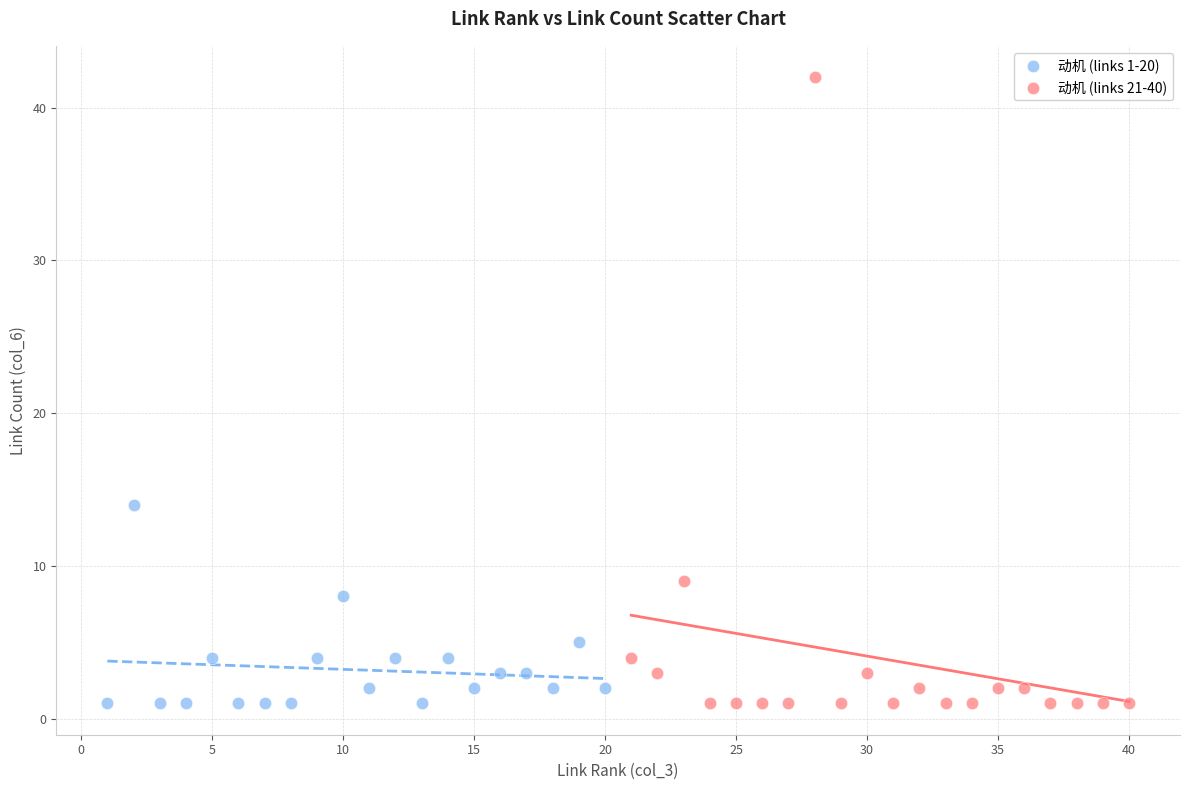

Which series has the widest spread of Y values?

动机 (links 21-40)